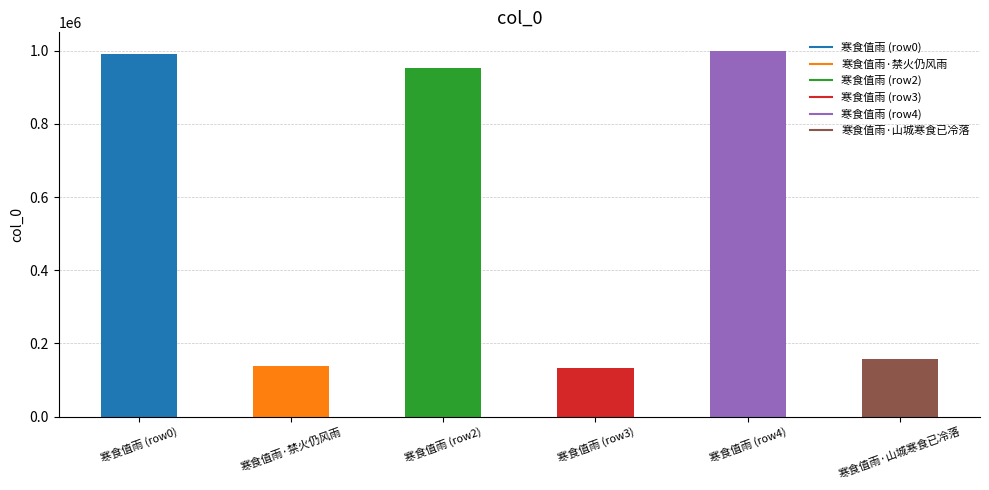

What is the difference between the maximum and second lowest values?

862069